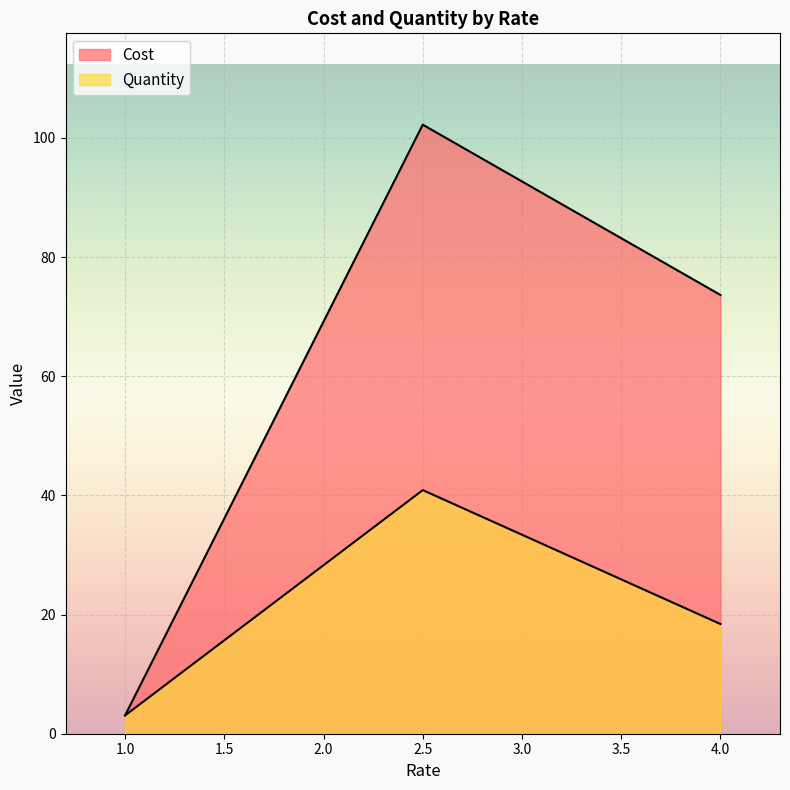

Which label corresponds to the largest value in the chart?

2.5